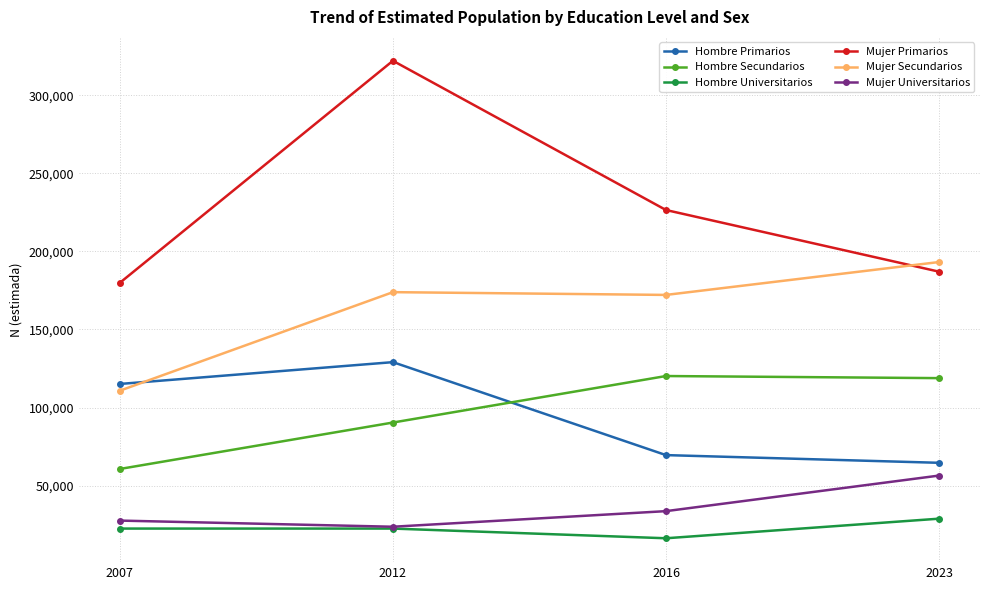

Rank the series by their maximum value, from highest to lowest.

Mujer Primarios, Mujer Secundarios, Hombre Primarios, Hombre Secundarios, Mujer Universitarios, Hombre Universitarios